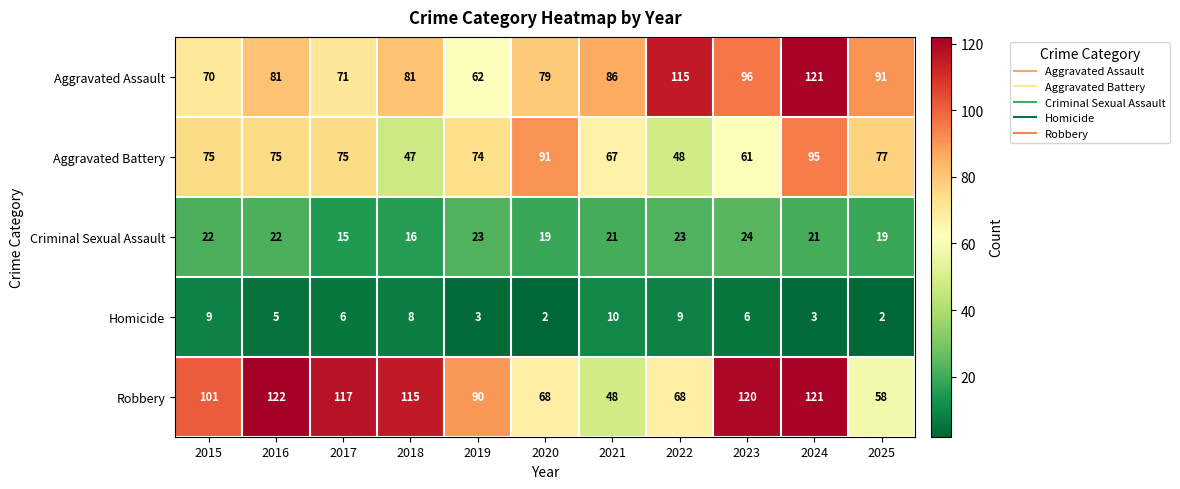

What is the difference between the maximum and minimum values in the Aggravated Assault series?

59